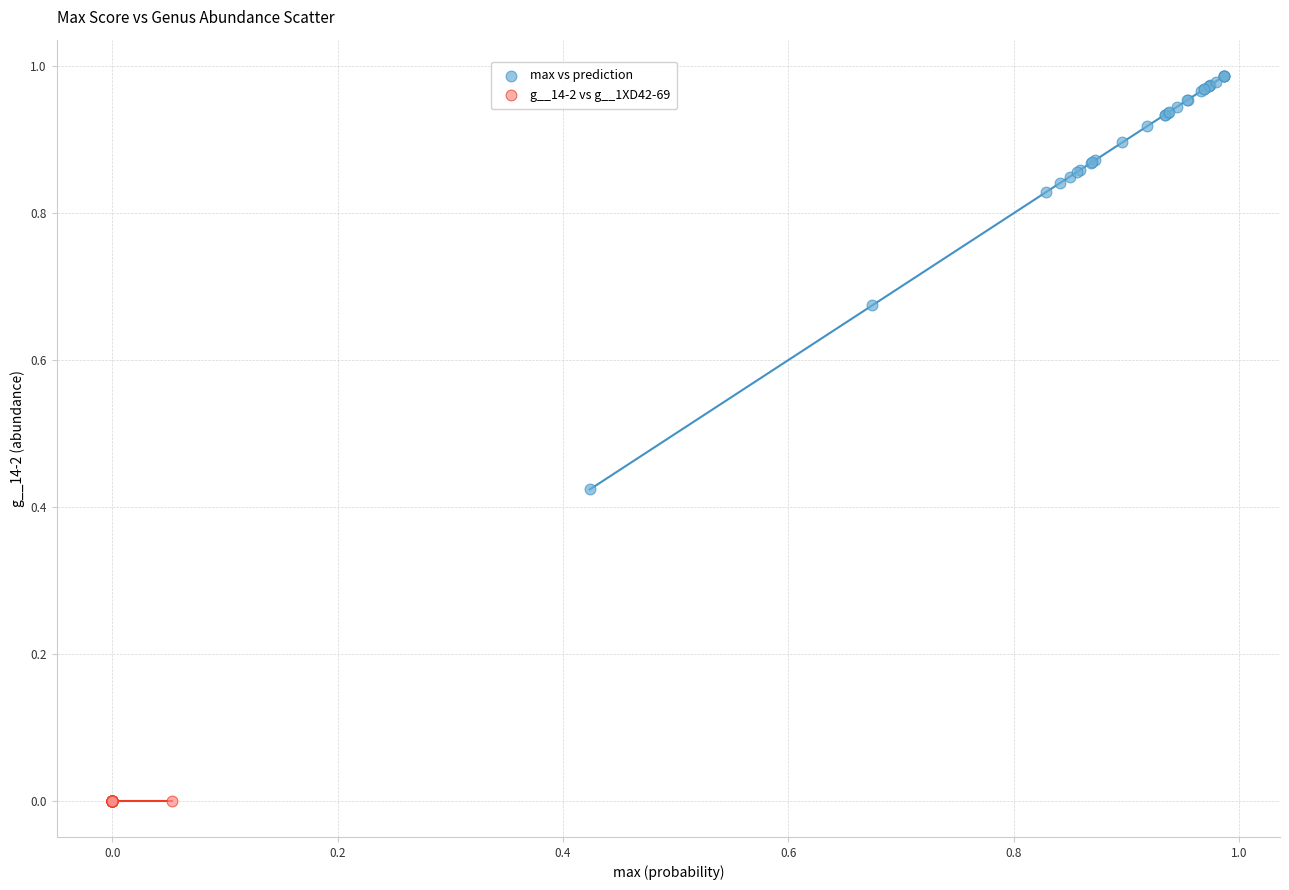

Which series has the largest Y range (max minus min)?

max vs prediction